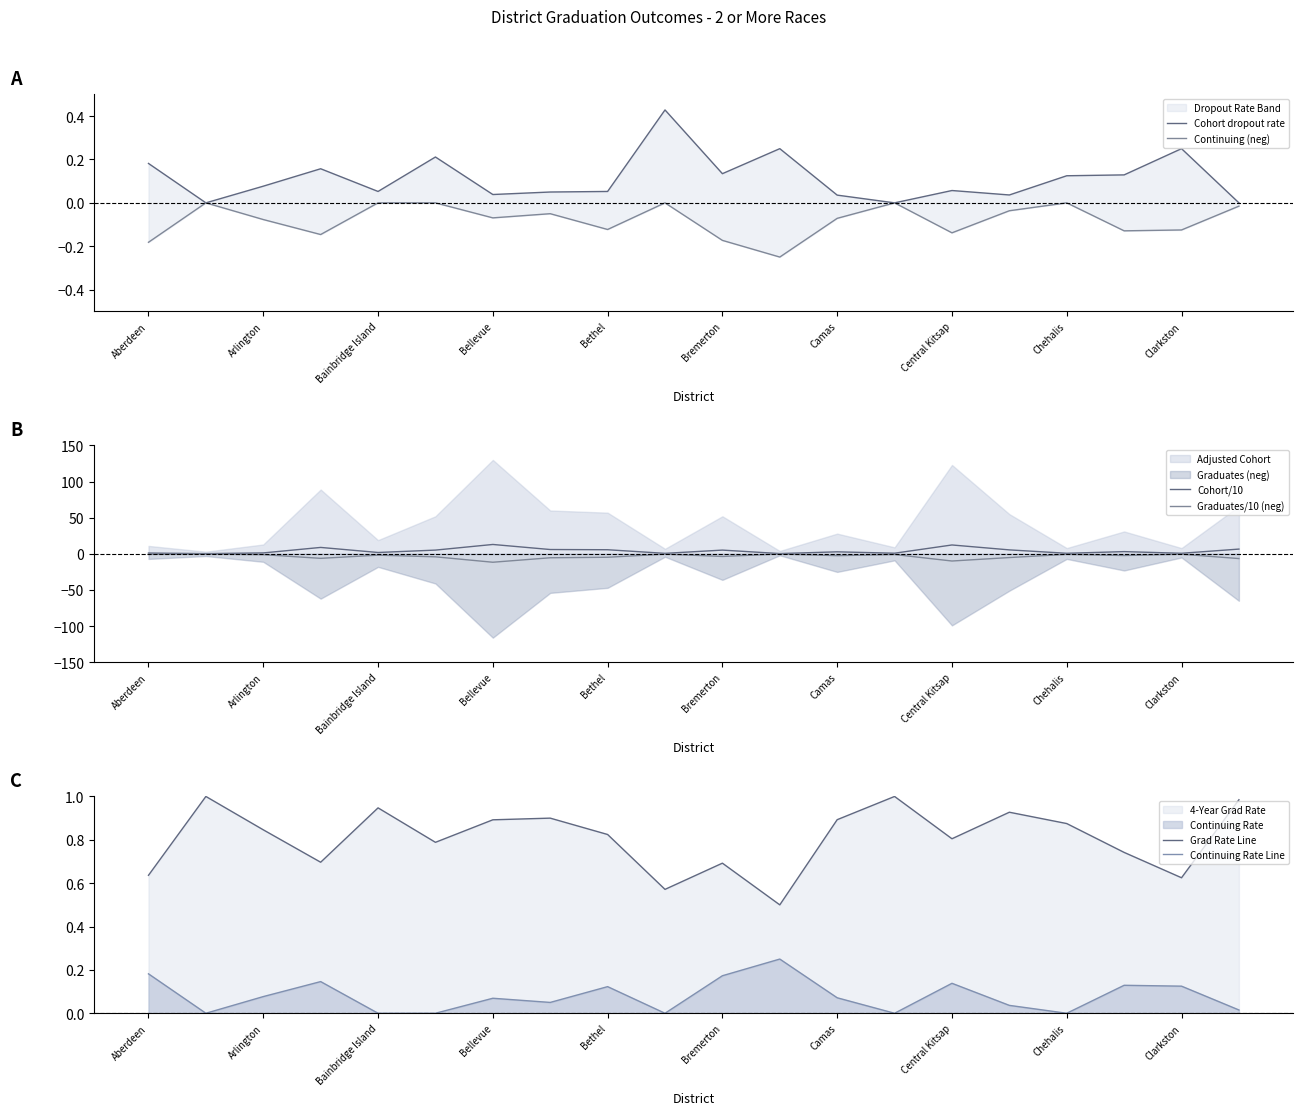

Does the chart have visible grid lines?

No